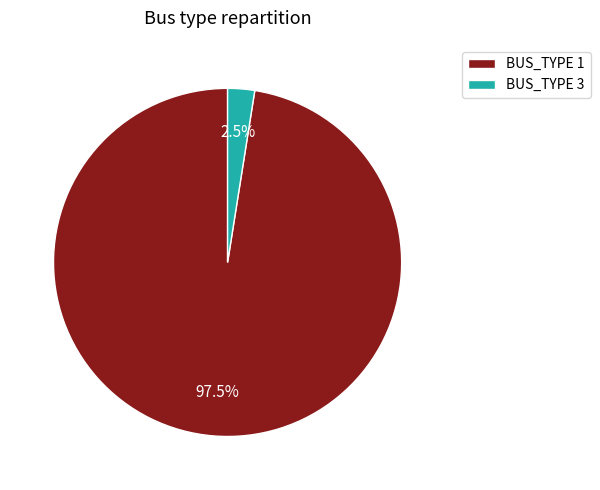

Between BUS_TYPE 1 and BUS_TYPE 3, which is larger?

BUS_TYPE 1